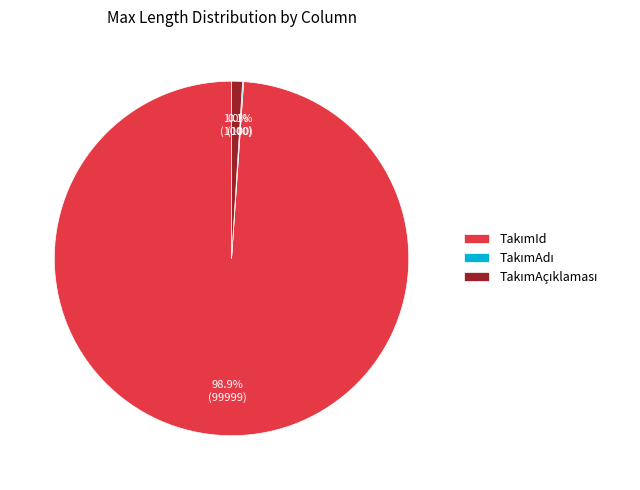

Is there a majority slice in this chart?

Yes